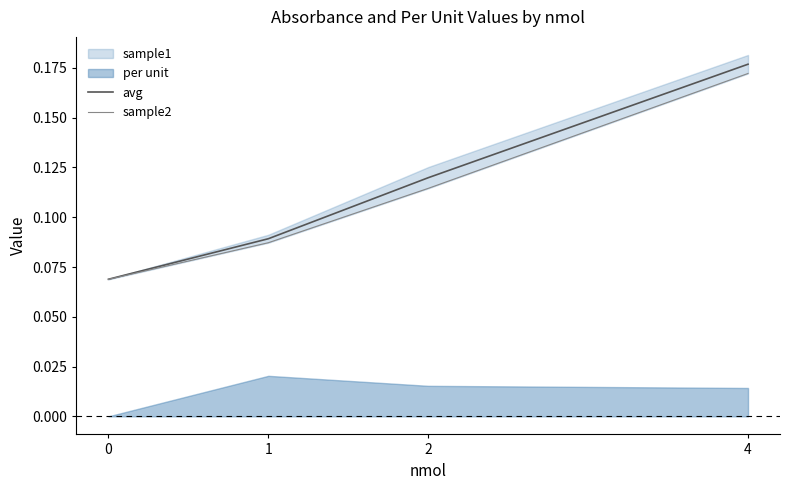

What is the maximum value for avg?

0.2